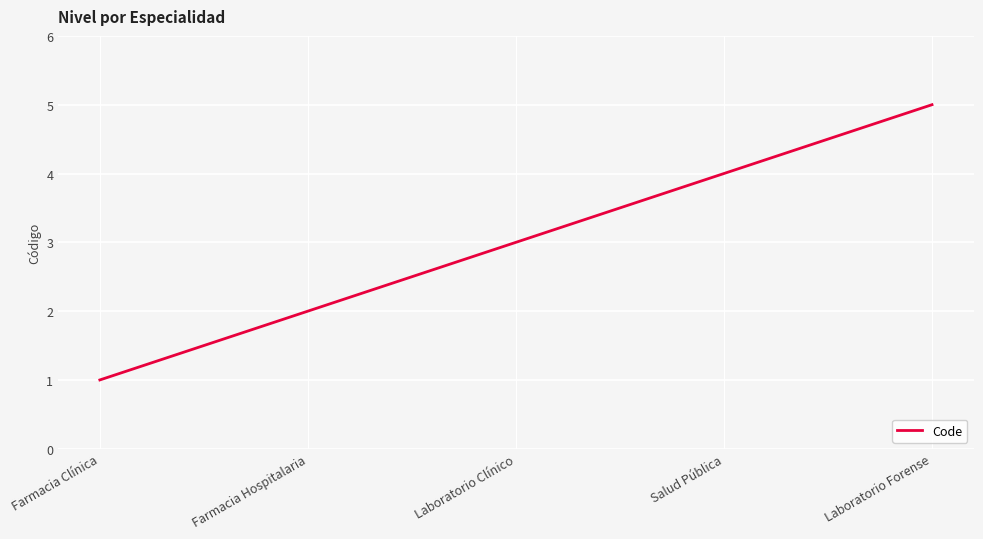

At which category does the chart reach its peak across all series?

Laboratorio Forense